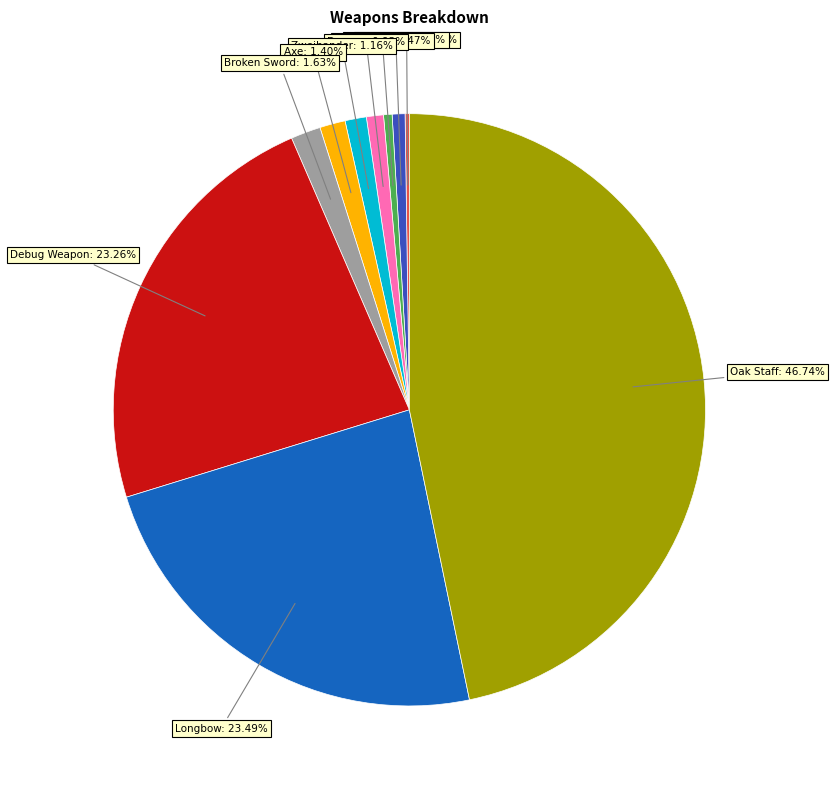

Is there a majority slice in this chart?

No